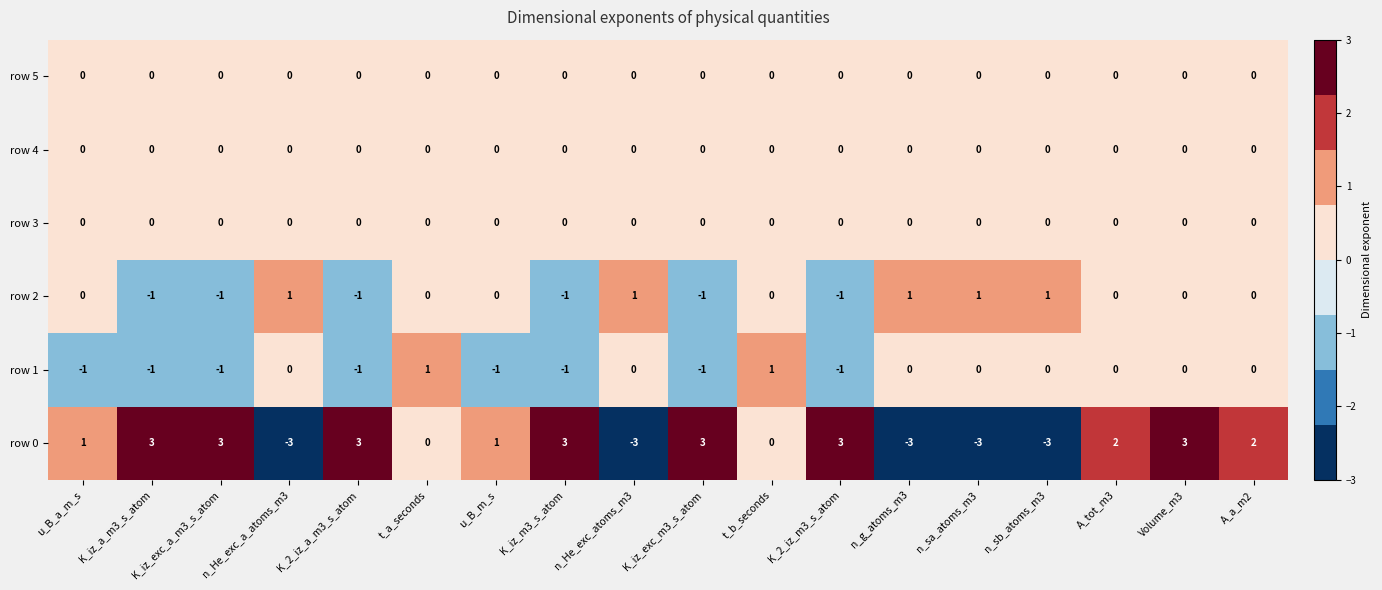

Count the row 2 values in the range -1 to 1.

18